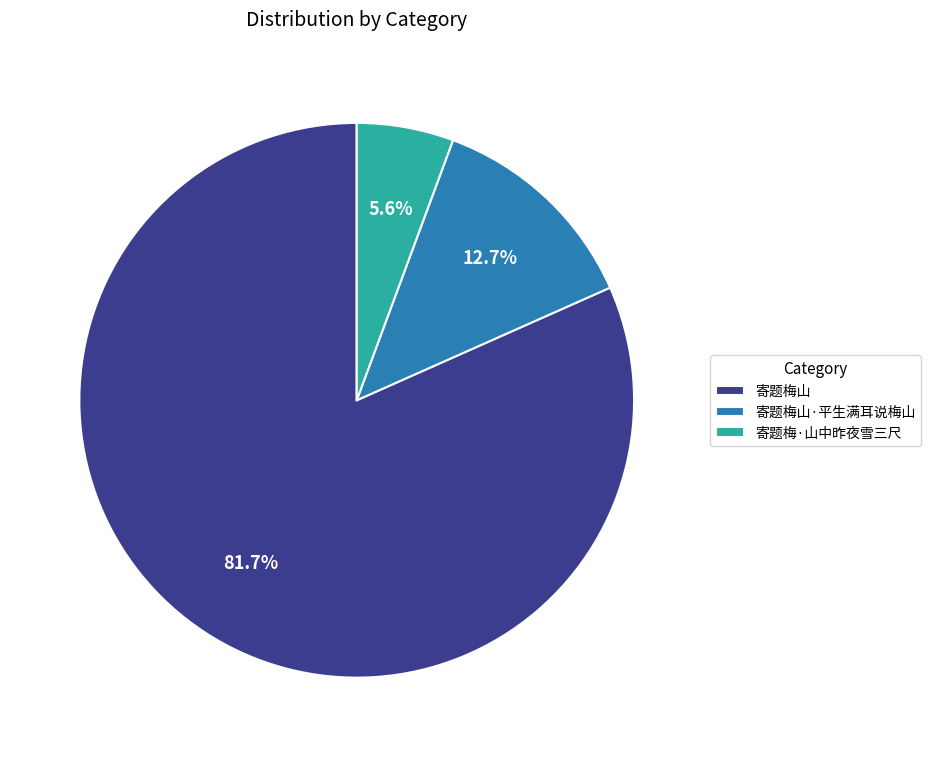

To the nearest percent, what portion does 寄题梅·山中昨夜雪三尺 represent?

6%